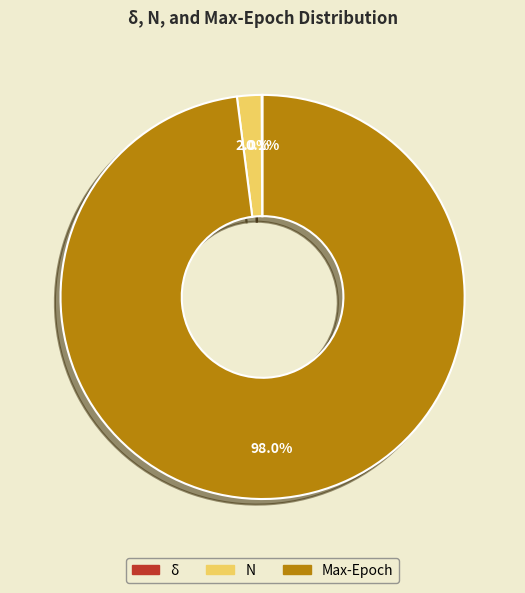

Is the sum of N and Max-Epoch greater than half?

Yes